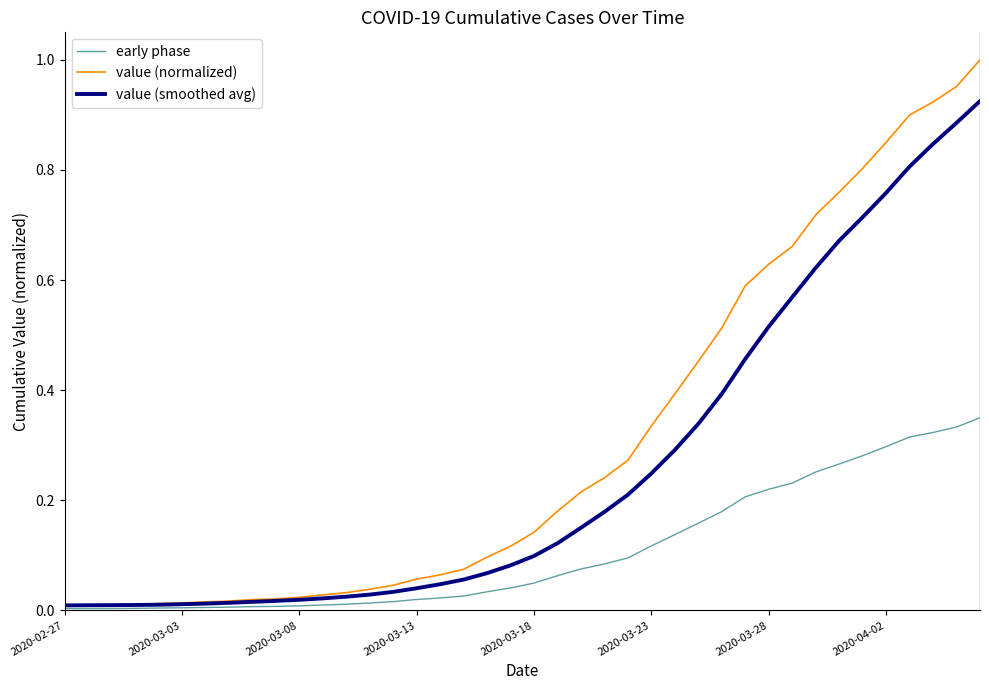

Rank the series by their maximum value, from lowest to highest.

early phase, value (smoothed avg), value (normalized)